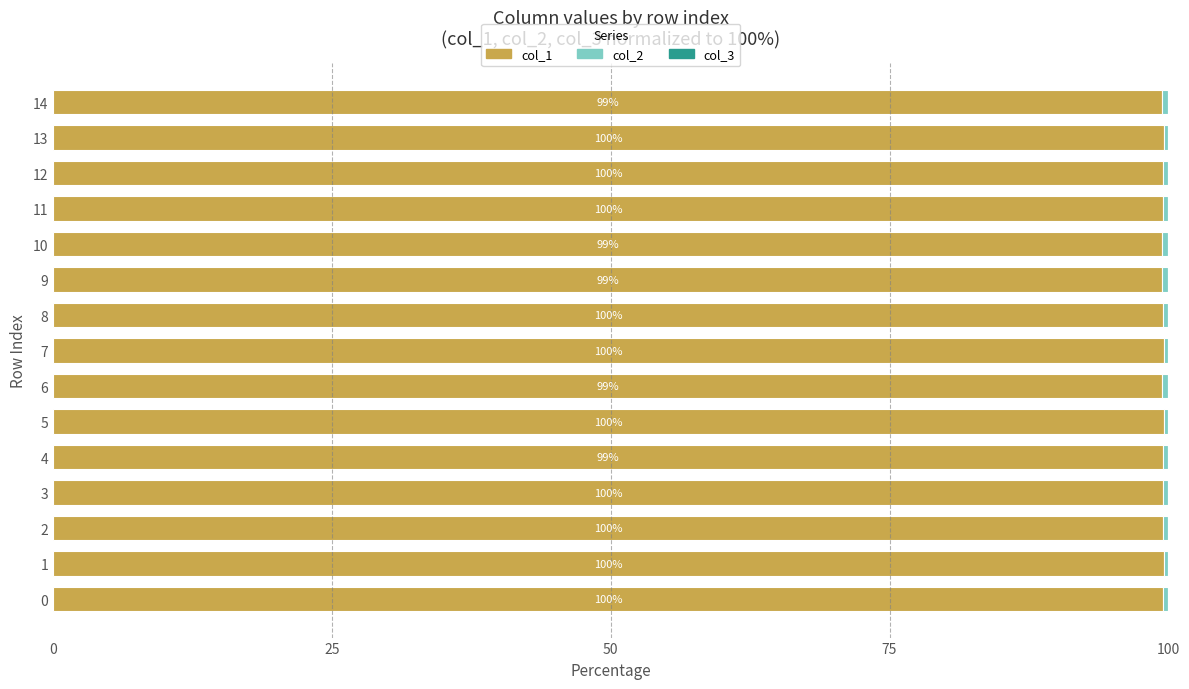

The value of col_1 at 4 is 158.8. True or false?

False